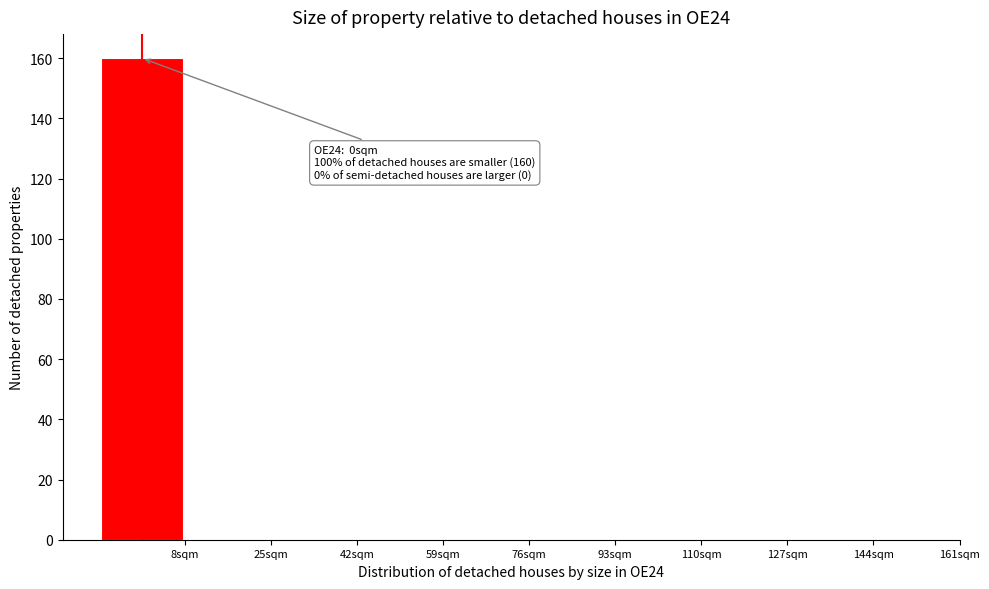

Which range on the x-axis has the tallest bar?

-8.5 to 8.5